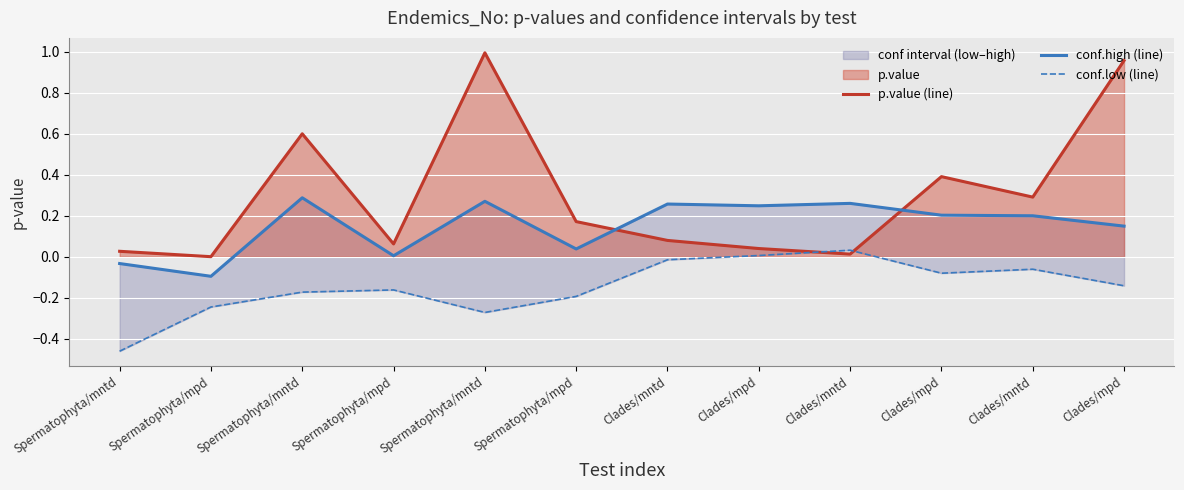

What is the average value of the conf.high (line) series?

0.1